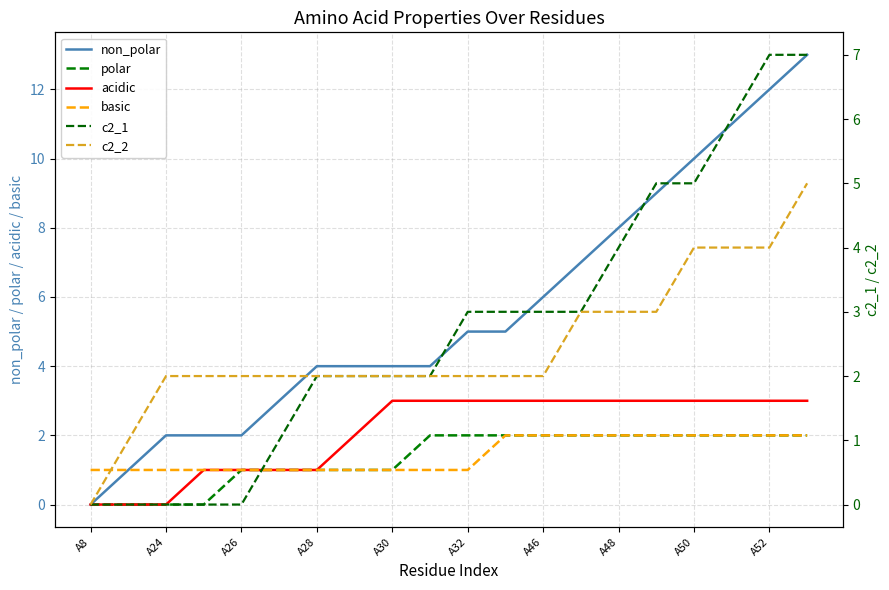

Is it true that non_polar equals 0 at A8?

True